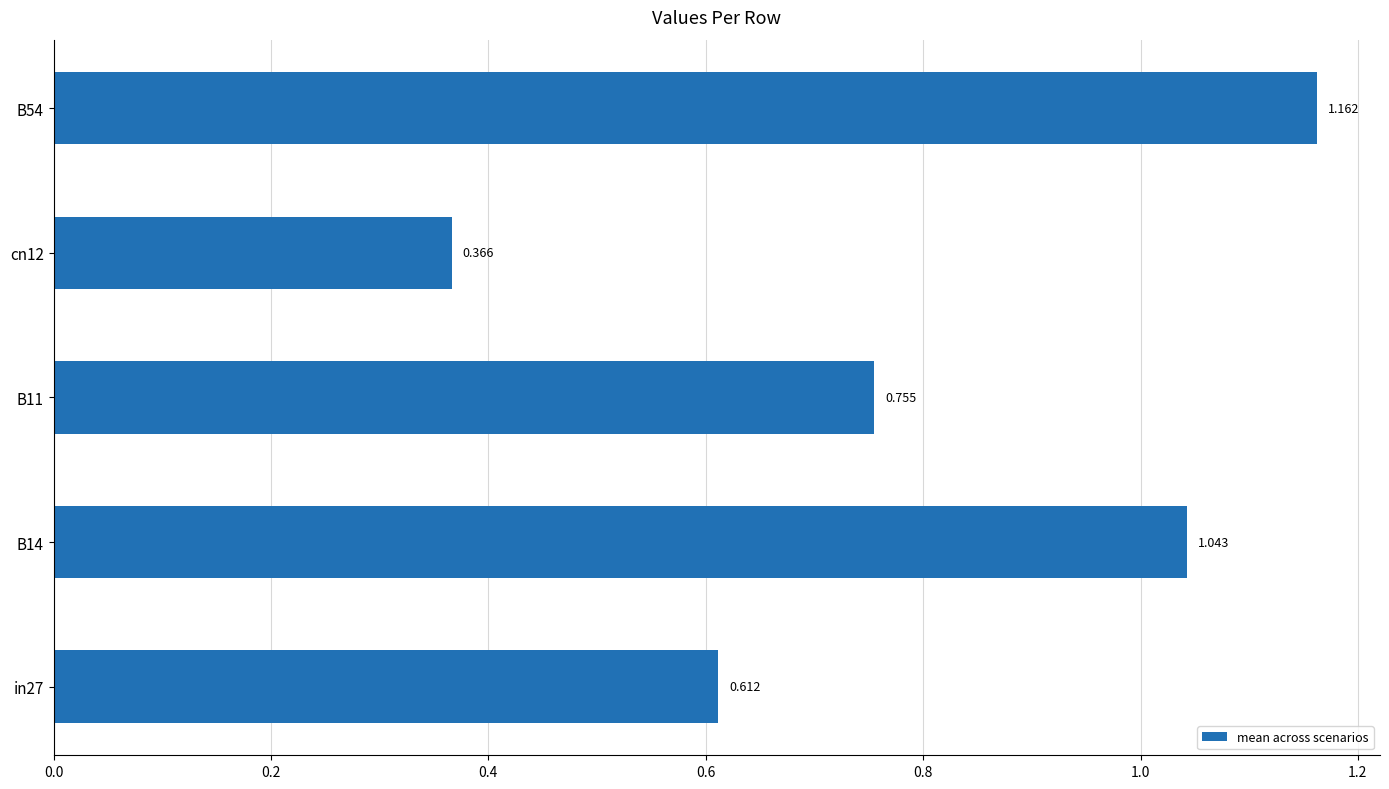

Does the chart contain stacked bars?

No